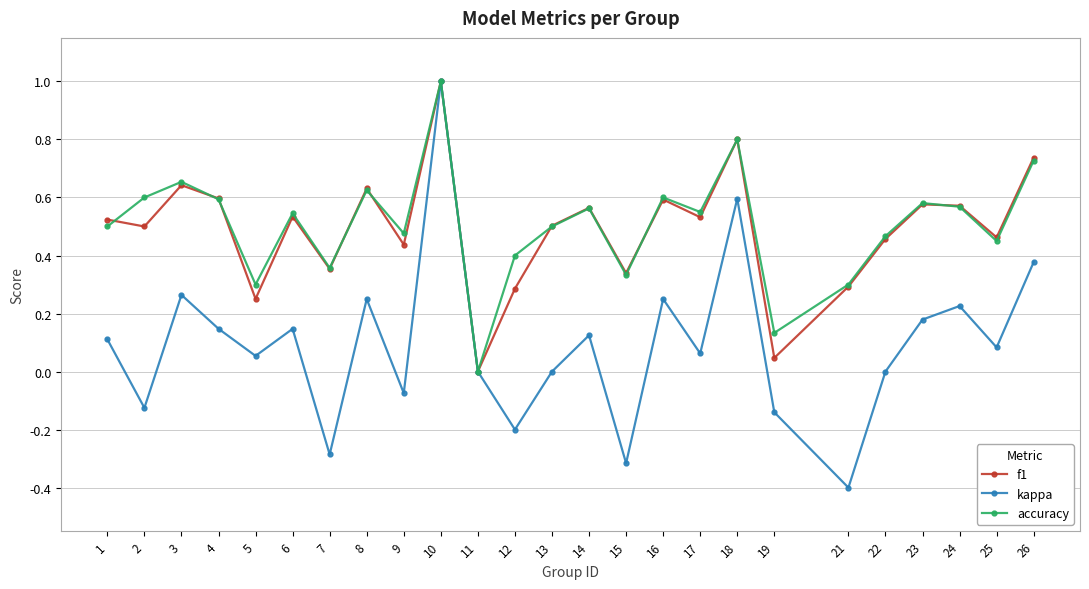

What is the smallest value displayed?

-0.4